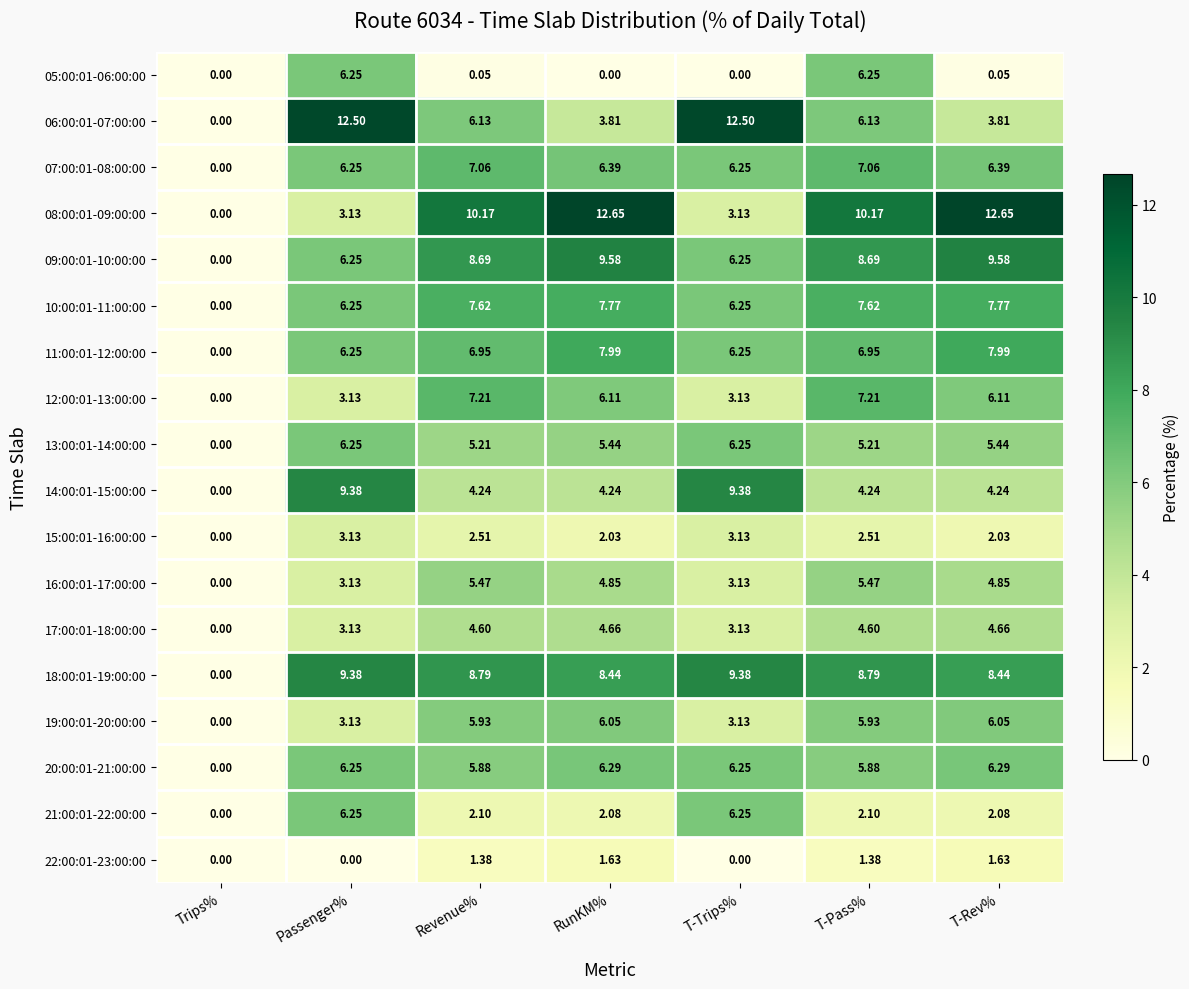

Between Trips% and Revenue%, which series saw the biggest shift?

08:00:01-09:00:00